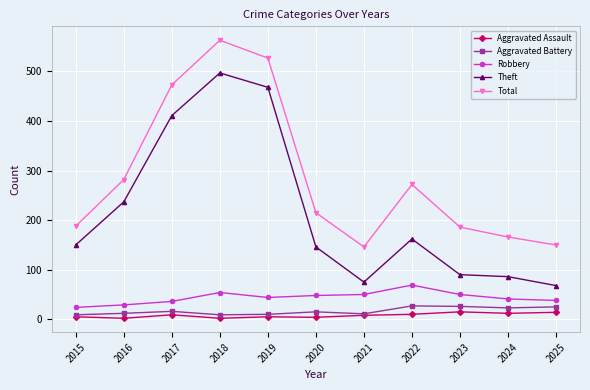

Which series has the widest spread of values?

Theft